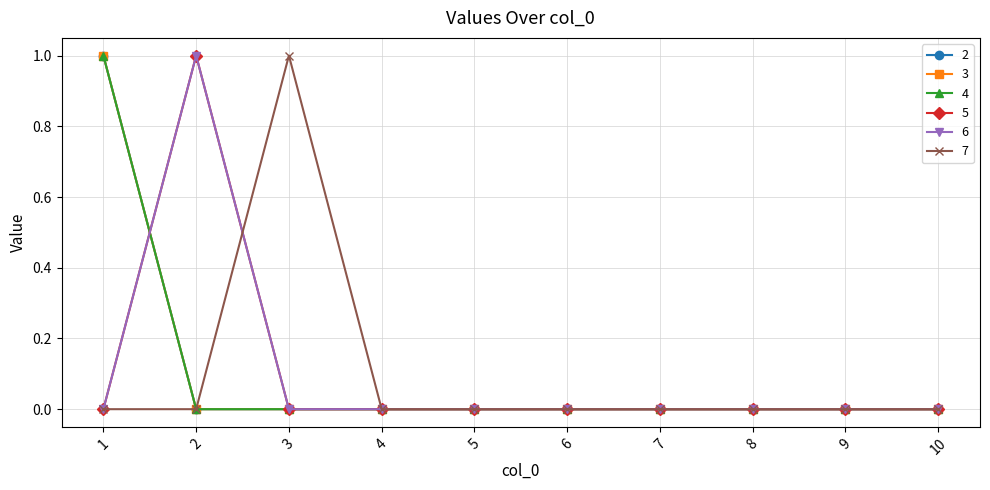

Reading left to right, extract all data points from this chart.

2: 1	0	0	0	0	0	0	0	0	0
3: 1	0	0	0	0	0	0	0	0	0
4: 1	0	0	0	0	0	0	0	0	0
5: 0	1	0	0	0	0	0	0	0	0
6: 0	1	0	0	0	0	0	0	0	0
7: 0	0	1	0	0	0	0	0	0	0